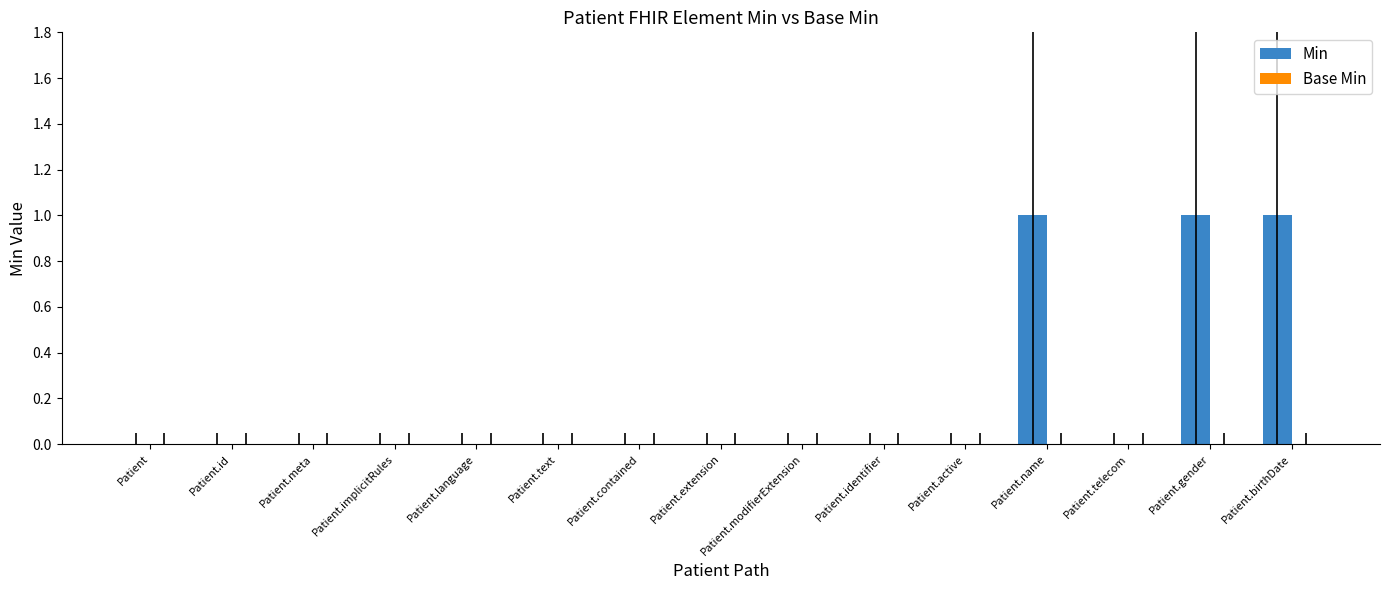

The chart shows a value of 0 at Patient.id. True or false?

True